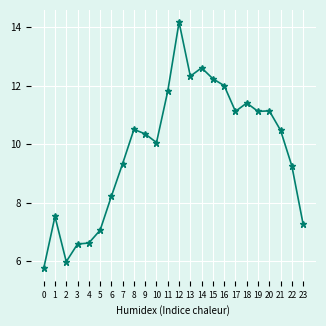

Which has a higher value, 16 or 13?

13